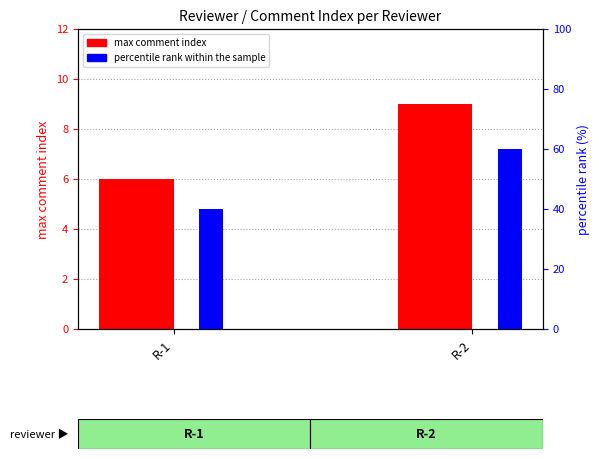

What is the value of the percentile rank within sample bar at the 1st from the left?

40